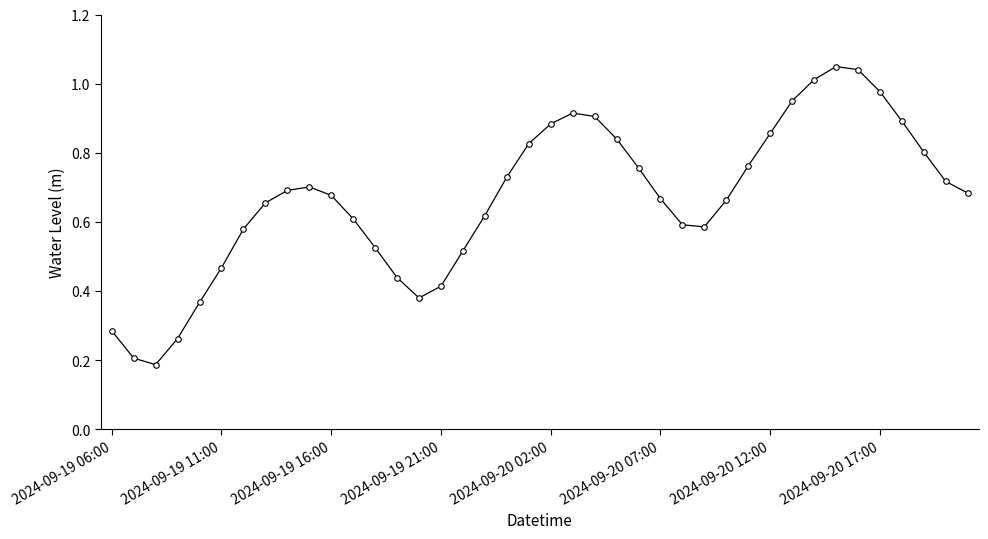

What is the sum of all values?

26.7